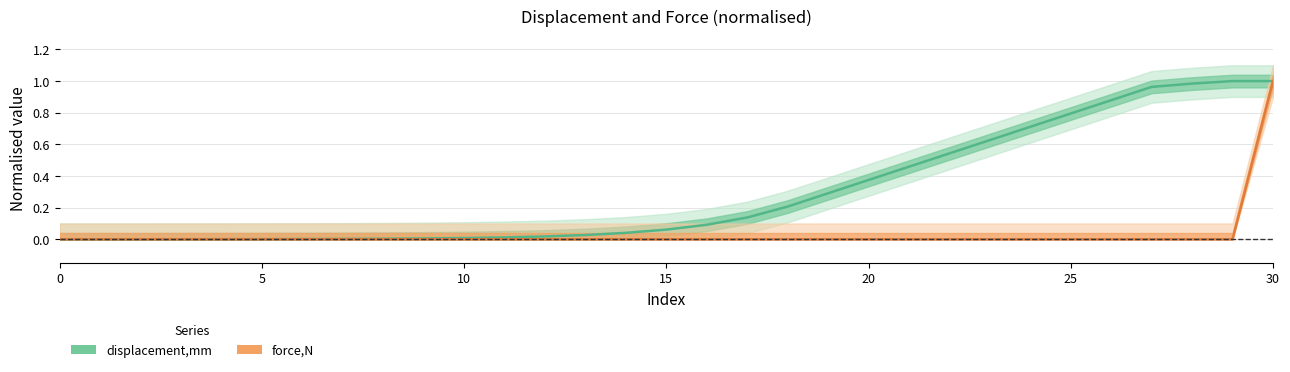

Reading right to left, list all the values displayed in this chart.

displacement,mm: 1.0	1.0	1.0	1.0	0.9	0.8	0.7	0.6	0.5	0.5	0.4	0.3	0.2	0.1	0.1	0.1	0.0	0.0	0.0	0.0	0.0	0.0	0.0	0.0	0.0	0.0	0.0	0.0	0.0	0.0	0.0
force,N: 1.0	0.0	0.0	0.0	0.0	0.0	0.0	0.0	0.0	0.0	0.0	0.0	0.0	0.0	0.0	0.0	0.0	0.0	0.0	0.0	0.0	0.0	0.0	0.0	0.0	0.0	0.0	0.0	0.0	0.0	0.0